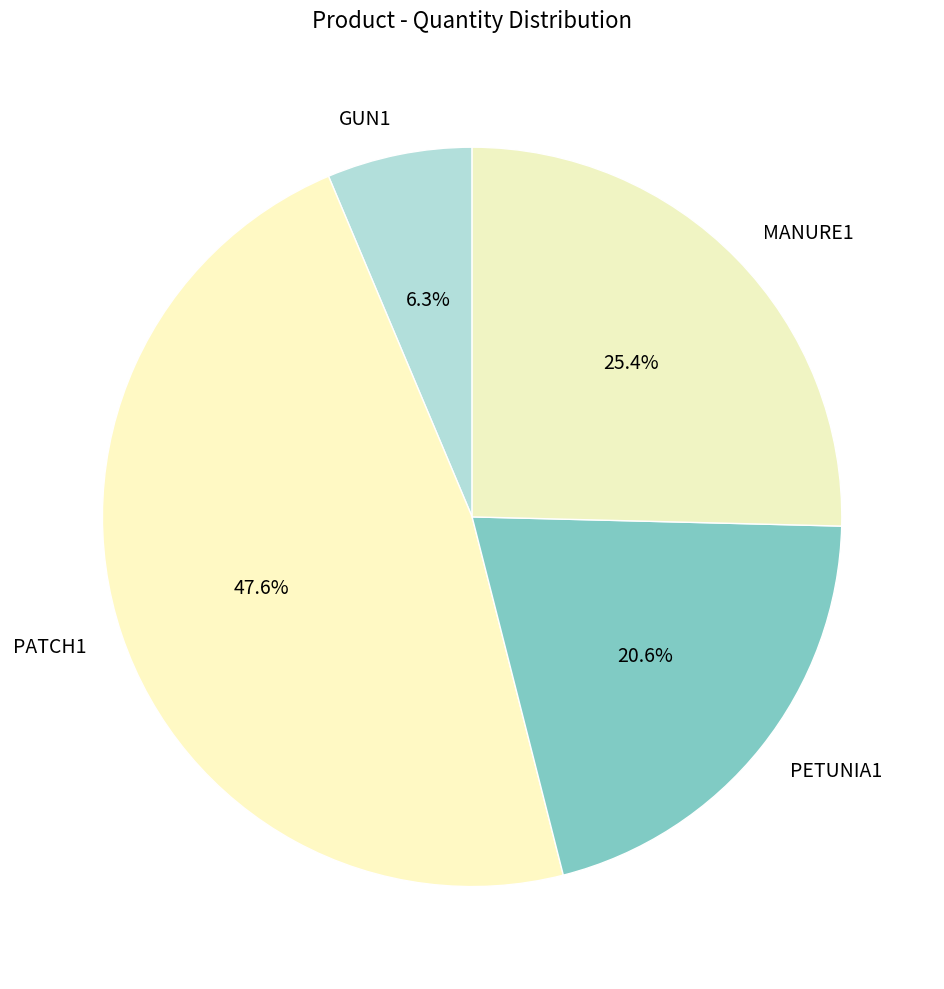

What percentage is NOT represented by PETUNIA1?

79.4%